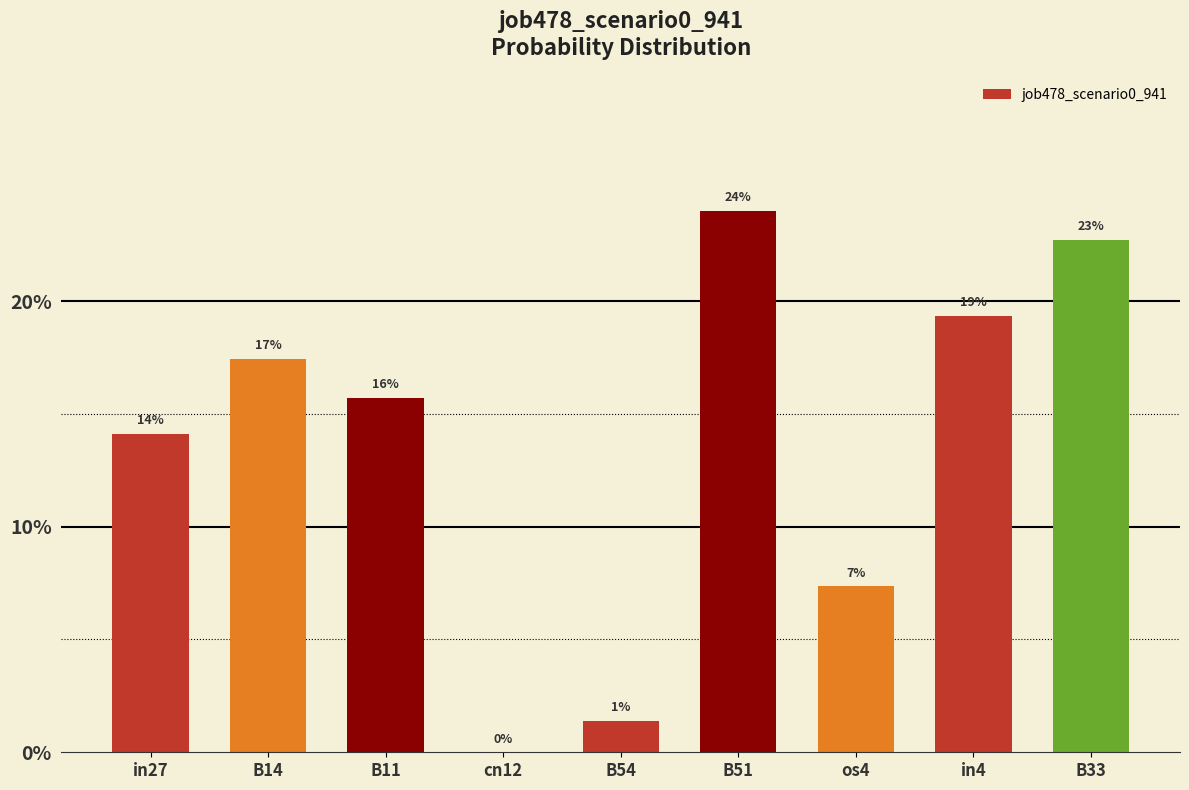

Are the bars grouped side by side (vs. stacked)?

No